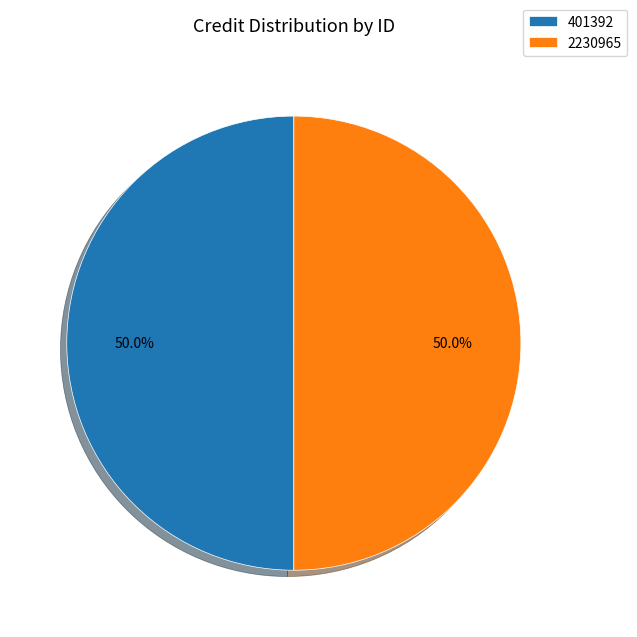

What percentage is NOT represented by 401392?

50.0%